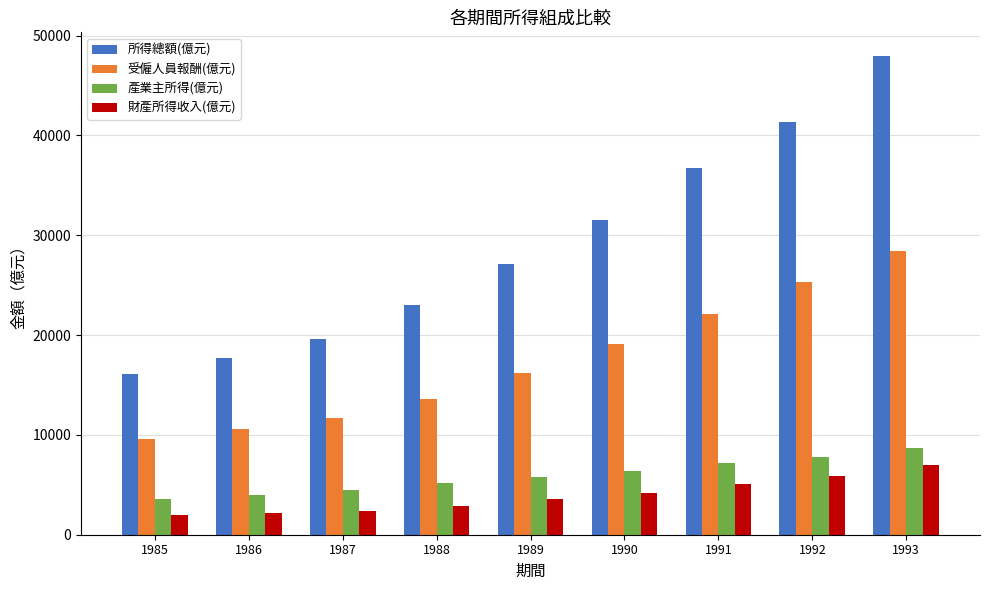

What is the value of the 受僱人員報酬(億元) bar at the 1st from the left?

9623